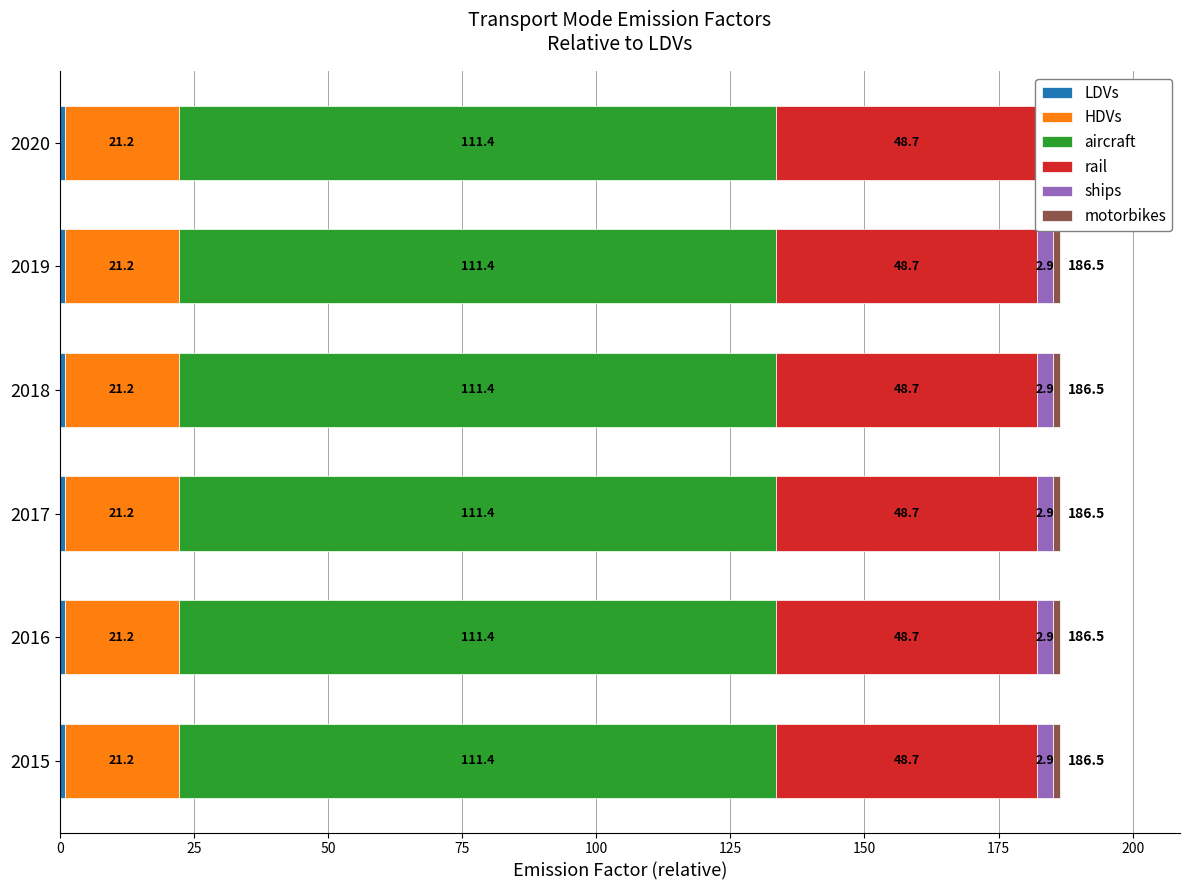

Is it true that LDVs equals 0.7 at 2016?

False